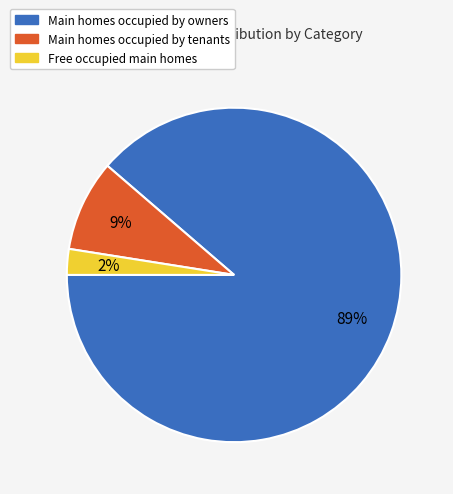

Is there a majority slice in this chart?

Yes